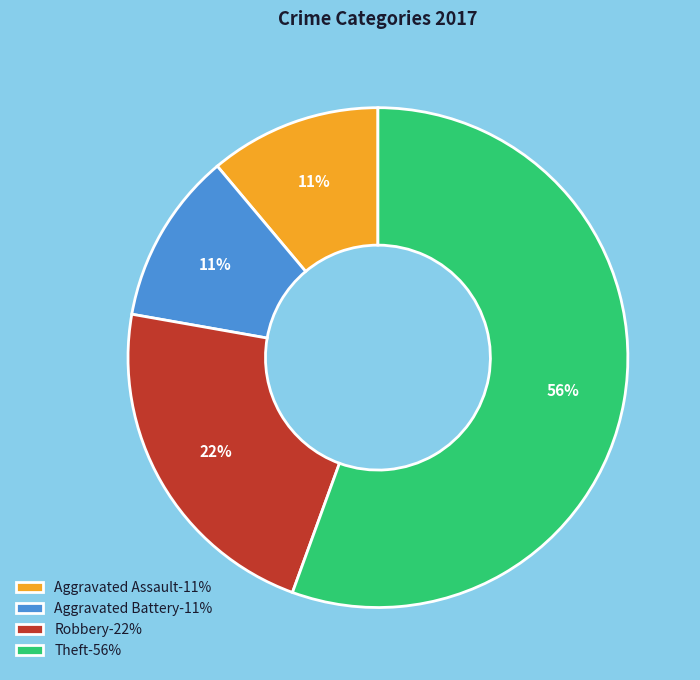

What is the majority slice?

Theft-56%